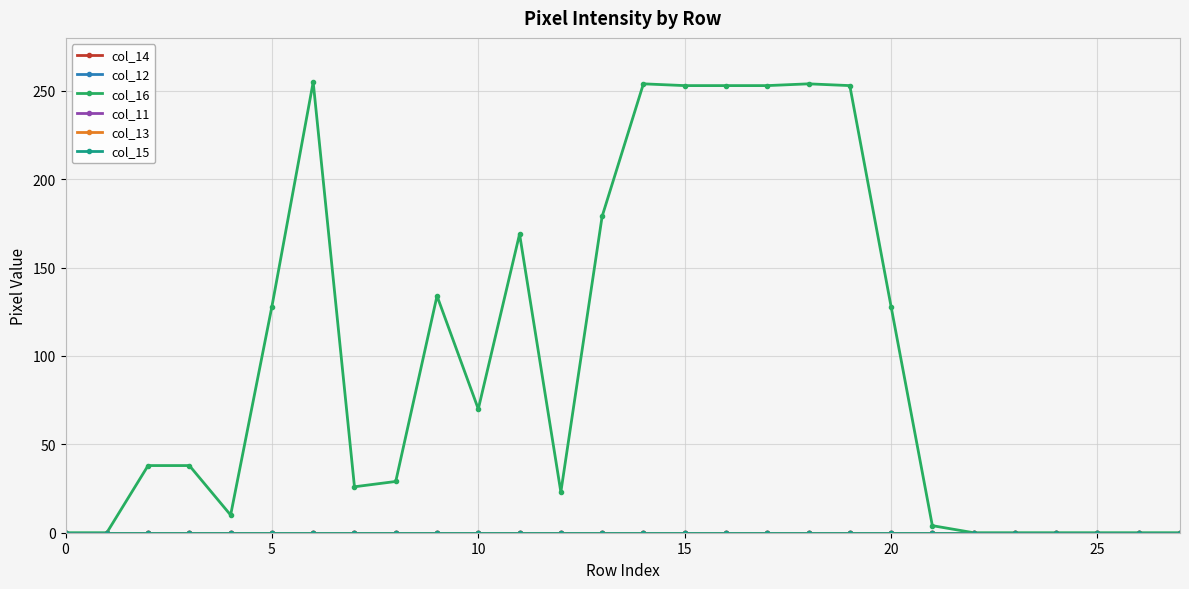

Is this an area chart (filled region under the line)?

No